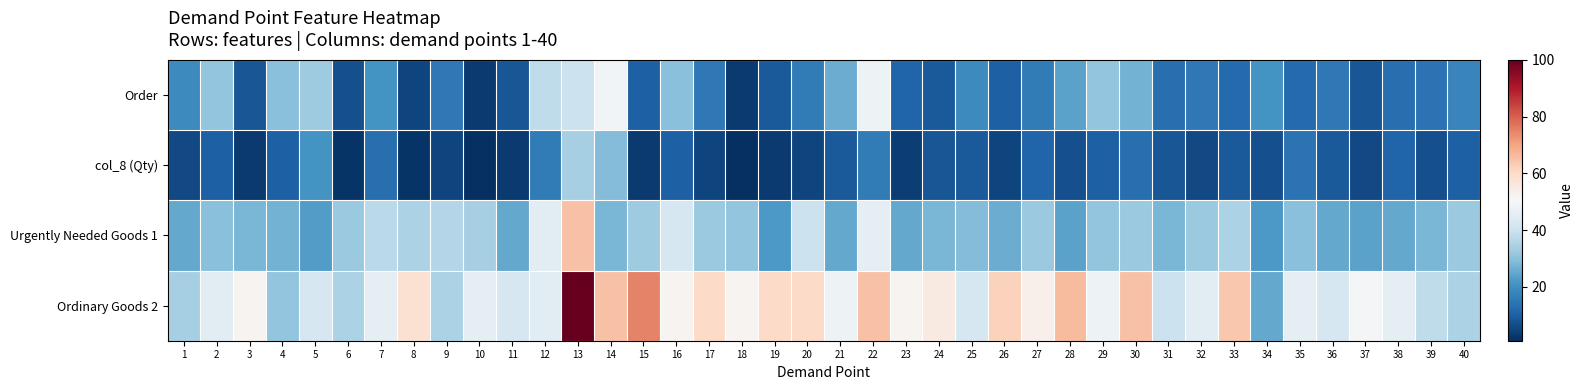

Rank the series by their maximum value, from highest to lowest.

Ordinary Goods 2, Urgently Needed Goods 1, Order, col_8 (Qty)